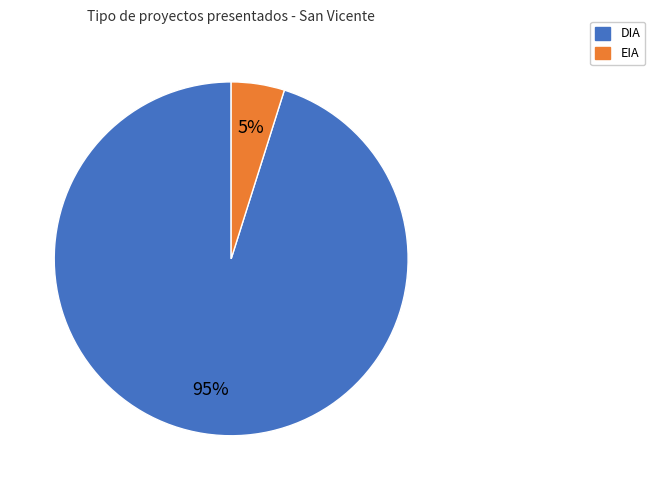

True or false: DIA accounts for 85% of the total.

False